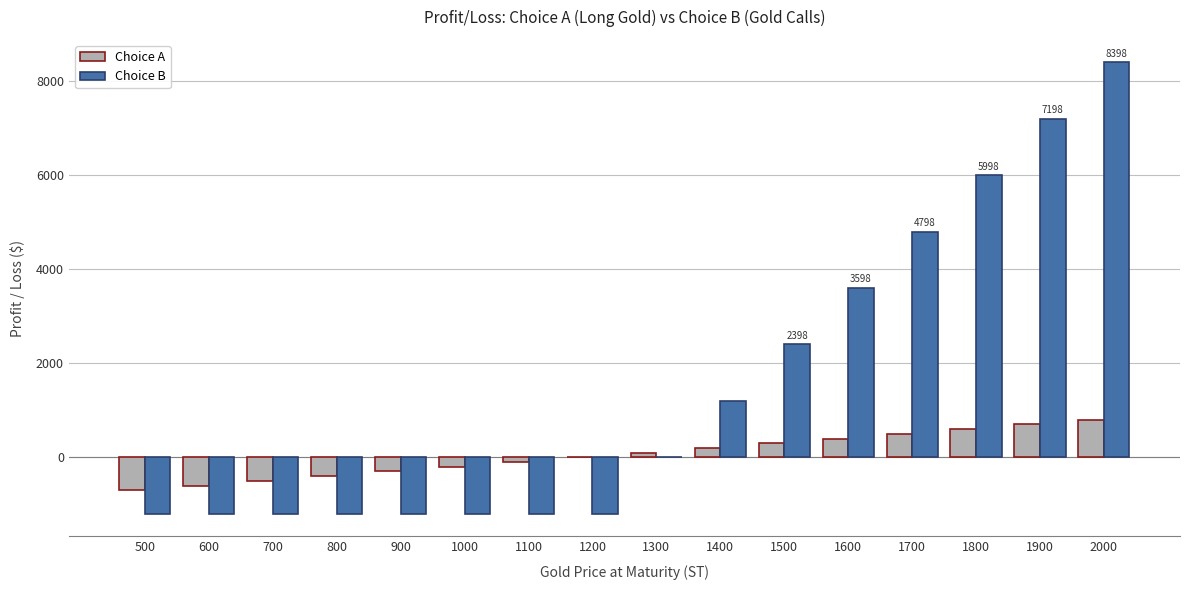

Reading left to right, extract all data points from this chart.

Choice A: -701.5	-601.5	-501.5	-401.5	-301.5	-201.5	-101.5	-1.5	98.5	198.5	298.5	398.5	498.5	598.5	698.5	798.5
Choice B: -1201.5	-1201.5	-1201.5	-1201.5	-1201.5	-1201.5	-1201.5	-1201.5	-1.5	1198.5	2398.5	3598.5	4798.5	5998.5	7198.5	8398.5